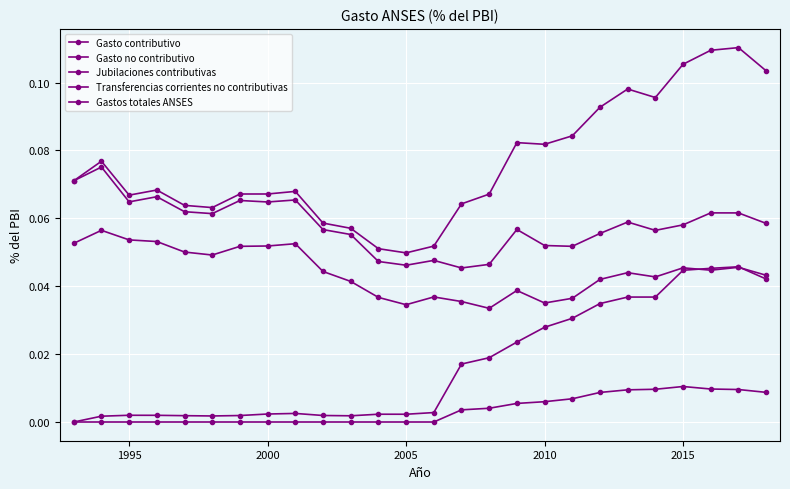

True or false: Gasto contributivo and Gastos totales ANSES intersect in this chart.

False